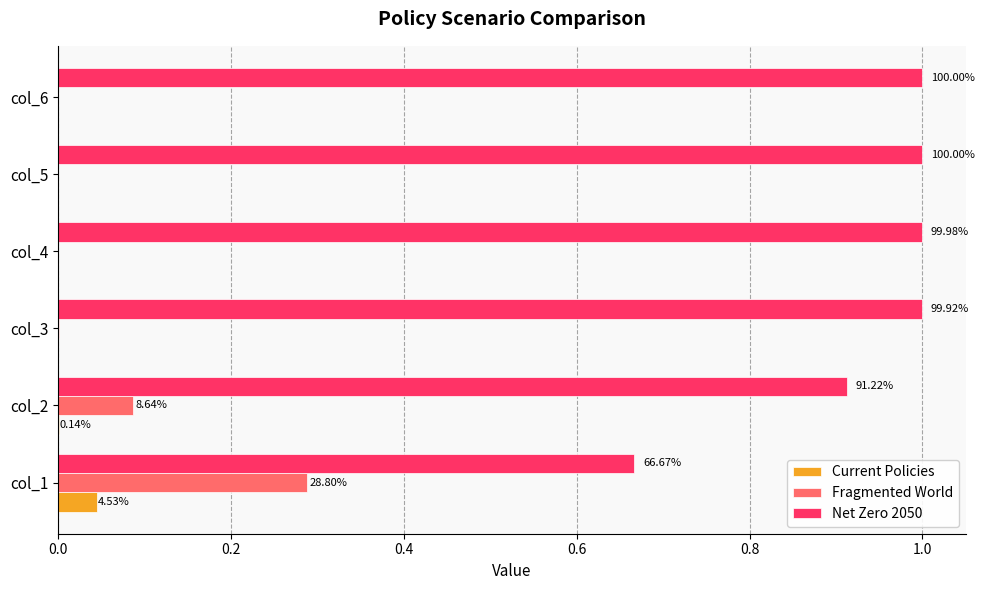

What is the average value of the Fragmented World series?

0.1